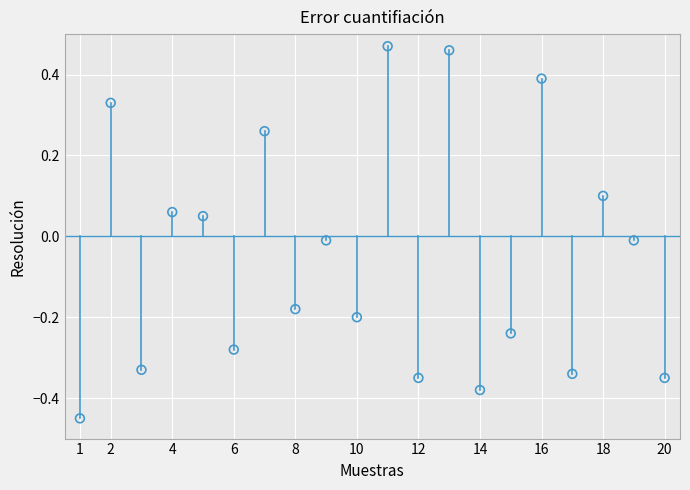

What is the range of Y values (max minus min)?

0.9